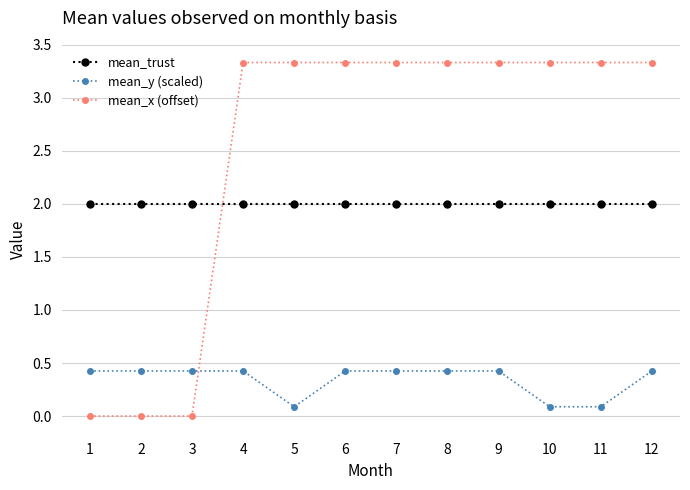

What is the total value across all series at 9?

5.8